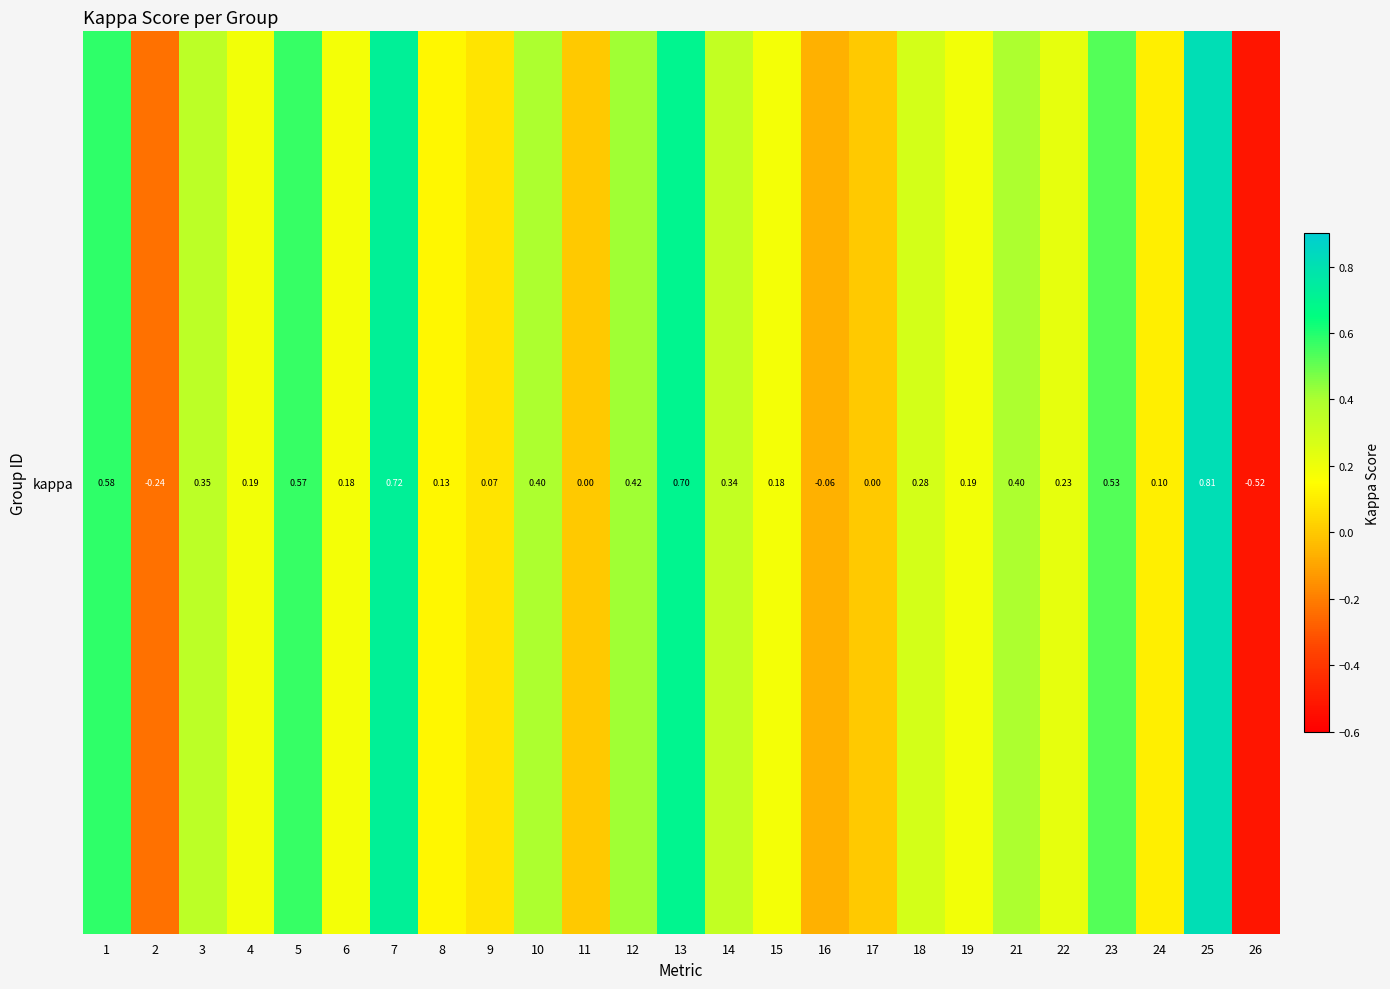

Reading right to left, what are all the values shown in this chart?

-0.5	0.8	0.1	0.5	0.2	0.4	0.2	0.3	0.0	-0.1	0.2	0.3	0.7	0.4	0.0	0.4	0.1	0.1	0.7	0.2	0.6	0.2	0.4	-0.2	0.6